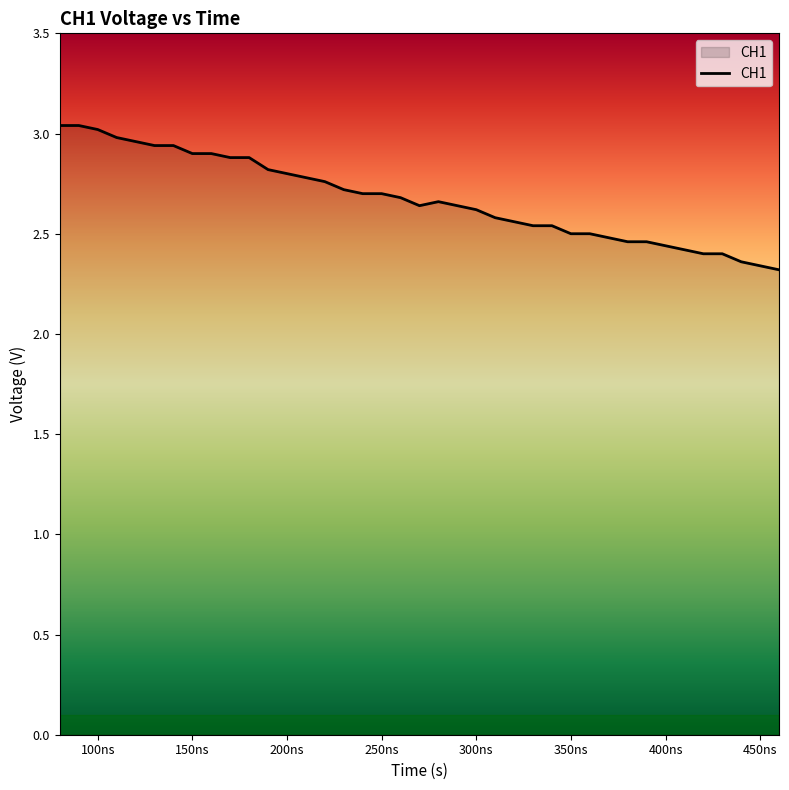

What is the difference between the maximum and minimum values?

0.7